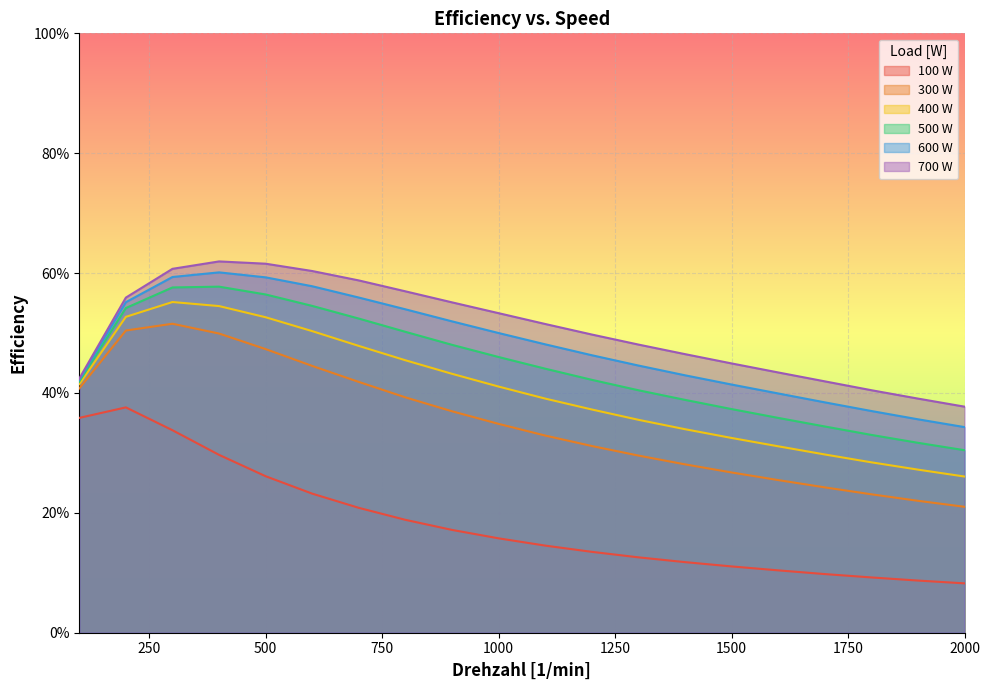

What is the value of the 600 W point at the 20th from the left?

0.3